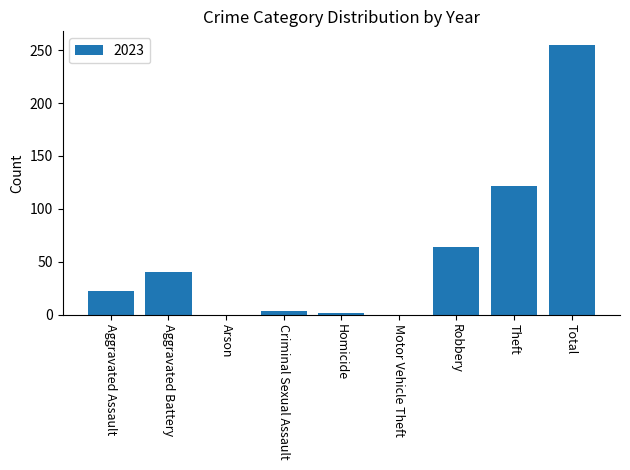

The value at Aggravated Battery is 40. True or false?

True